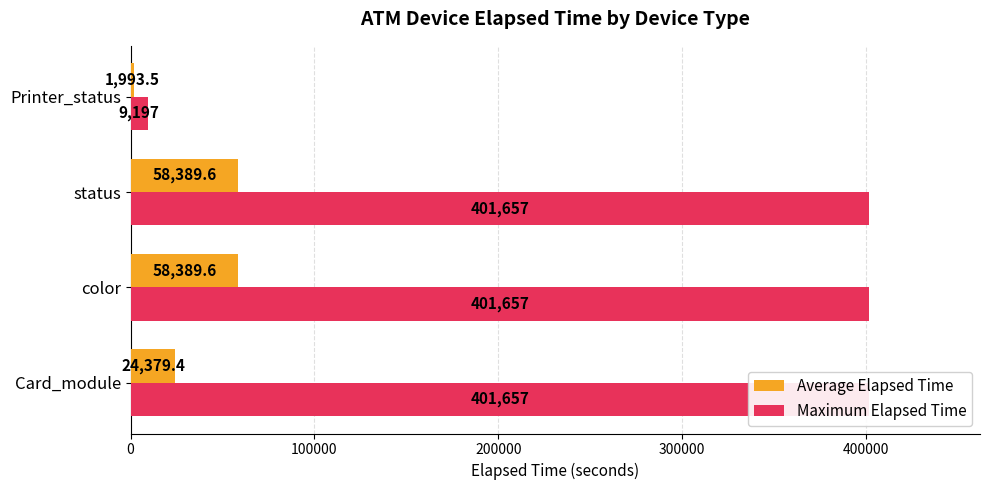

What is the difference between the second highest and second lowest values in the Average Elapsed Time series?

34010.2